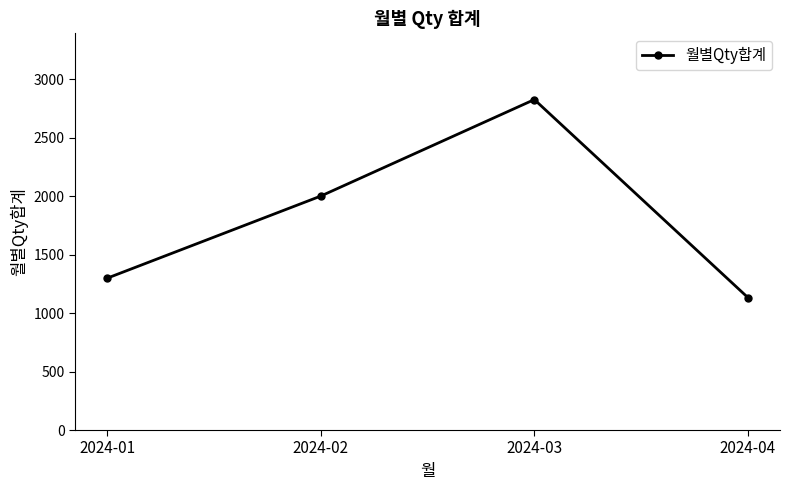

What is the average value?

1814